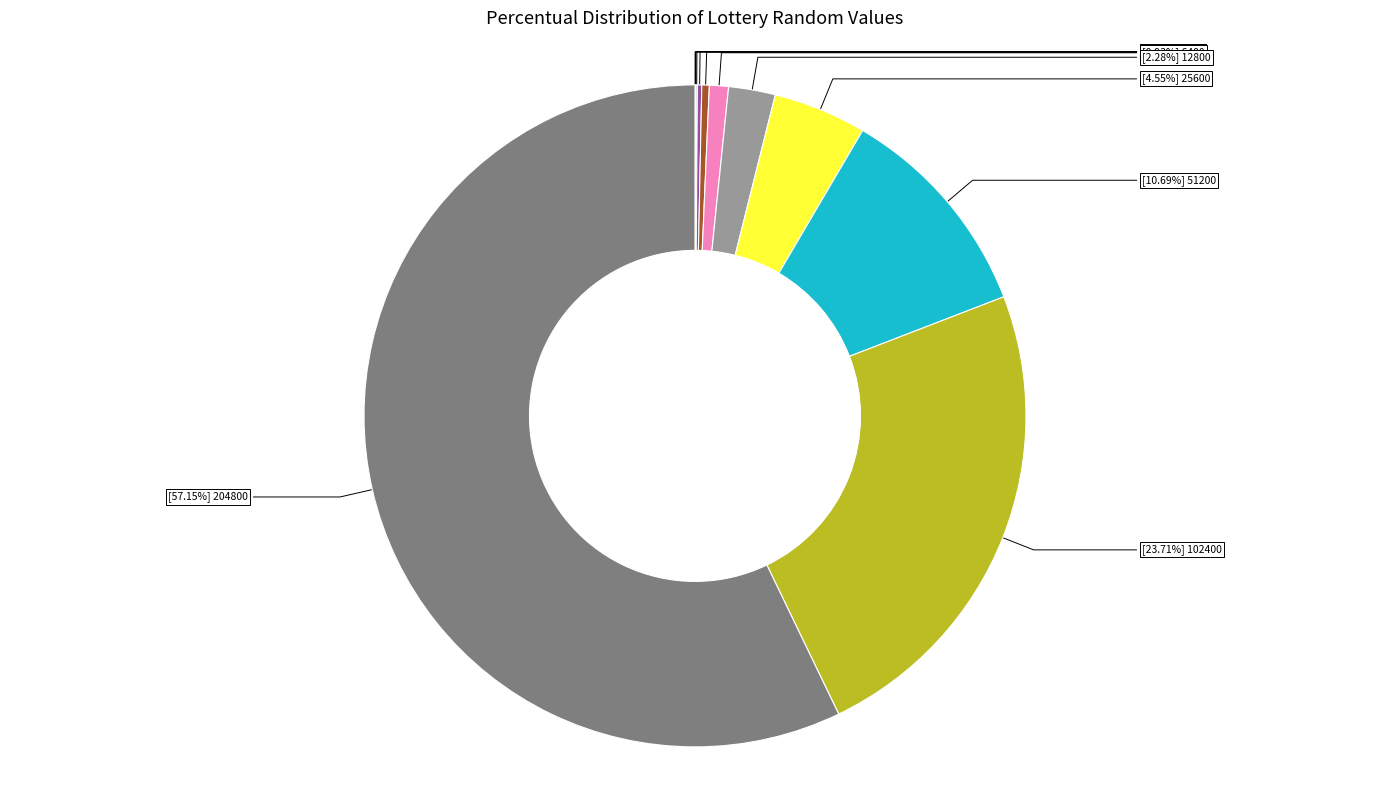

Is there any slice that represents more than half of the pie?

Yes